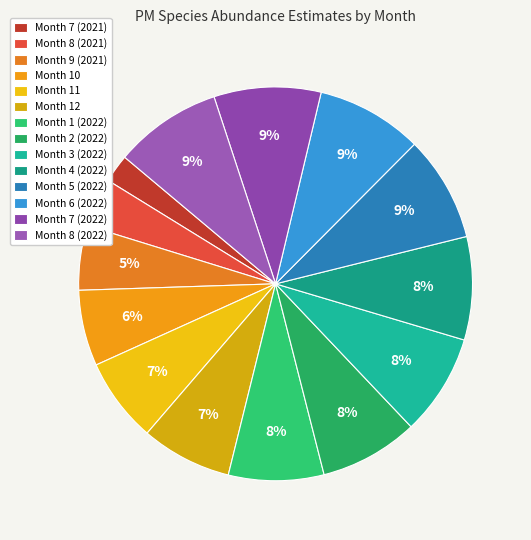

What percentage is the Month 1 (2022) slice, to the nearest percent?

8%